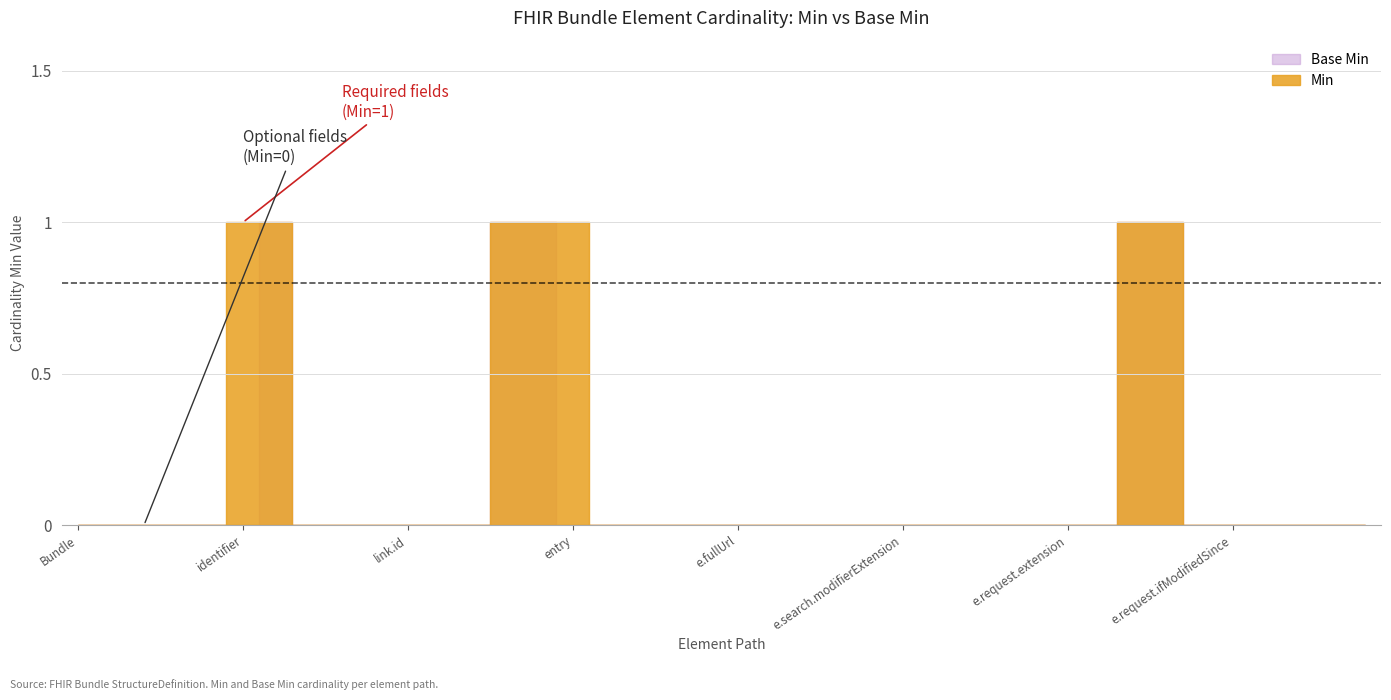

Reading left to right, list all the values displayed in this chart.

Min: Bundle=0	Bundle.id=0	Bundle.meta=0	Bundle.implicitRules=0	Bundle.language=0	Bundle.identifier=1	Bundle.type=1	Bundle.timestamp=0	Bundle.total=0	Bundle.link=0	Bundle.link.id=0	Bundle.link.extension=0	Bundle.link.modifierExtension=0	Bundle.link.relation=1	Bundle.link.url=1	Bundle.entry=1	Bundle.entry.id=0	Bundle.entry.extension=0	Bundle.entry.modifierExtension=0	Bundle.entry.link=0	Bundle.entry.fullUrl=0	Bundle.entry.resource=0	Bundle.entry.search=0	Bundle.entry.search.id=0	Bundle.entry.search.extension=0	Bundle.entry.search.modifierExtension=0	Bundle.entry.search.mode=0	Bundle.entry.search.score=0	Bundle.entry.request=0	Bundle.entry.request.id=0	Bundle.entry.request.extension=0	Bundle.entry.request.modifierExtension=0	Bundle.entry.request.method=1	Bundle.entry.request.url=1	Bundle.entry.request.ifNoneMatch=0	Bundle.entry.request.ifModifiedSince=0	Bundle.entry.request.ifMatch=0	Bundle.entry.request.ifNoneExist=0	Bundle.entry.response=0	Bundle.entry.response.id=0
Base Min: Bundle=0	Bundle.id=0	Bundle.meta=0	Bundle.implicitRules=0	Bundle.language=0	Bundle.identifier=0	Bundle.type=1	Bundle.timestamp=0	Bundle.total=0	Bundle.link=0	Bundle.link.id=0	Bundle.link.extension=0	Bundle.link.modifierExtension=0	Bundle.link.relation=1	Bundle.link.url=1	Bundle.entry=0	Bundle.entry.id=0	Bundle.entry.extension=0	Bundle.entry.modifierExtension=0	Bundle.entry.link=0	Bundle.entry.fullUrl=0	Bundle.entry.resource=0	Bundle.entry.search=0	Bundle.entry.search.id=0	Bundle.entry.search.extension=0	Bundle.entry.search.modifierExtension=0	Bundle.entry.search.mode=0	Bundle.entry.search.score=0	Bundle.entry.request=0	Bundle.entry.request.id=0	Bundle.entry.request.extension=0	Bundle.entry.request.modifierExtension=0	Bundle.entry.request.method=1	Bundle.entry.request.url=1	Bundle.entry.request.ifNoneMatch=0	Bundle.entry.request.ifModifiedSince=0	Bundle.entry.request.ifMatch=0	Bundle.entry.request.ifNoneExist=0	Bundle.entry.response=0	Bundle.entry.response.id=0